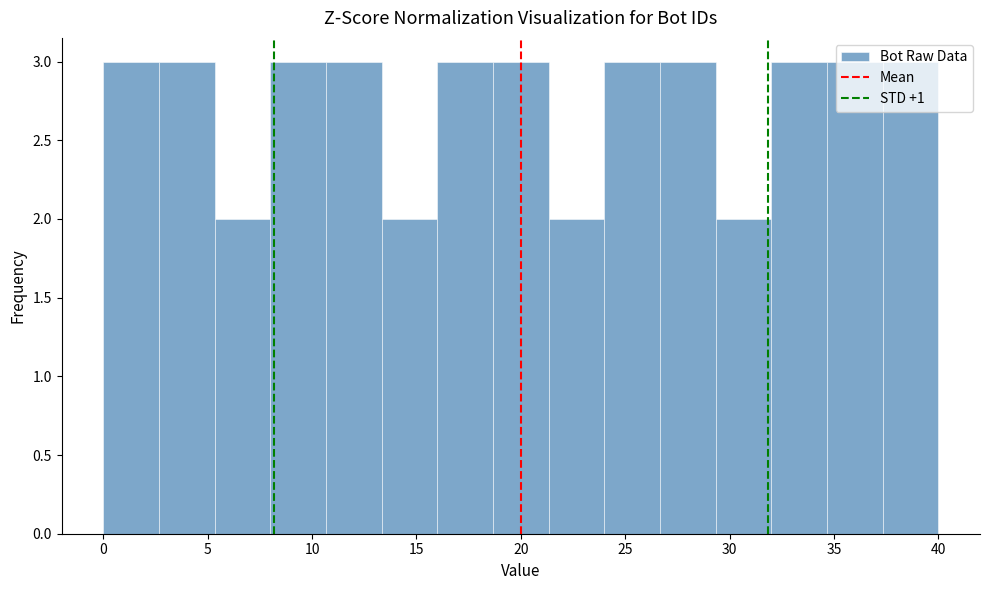

How tall is the bar that spans 8.0 to 10.5 on the x-axis? Neither the bar edges nor the heights are printed on the chart, so give them approximately, as read against the axes.

3